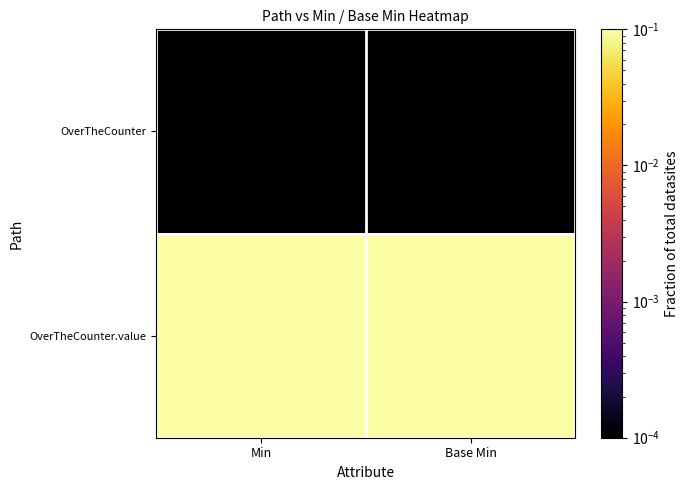

Reading left to right, what are all the values shown in this chart?

OverTheCounter: Min=0.0	Base Min=0.0
OverTheCounter.value: Min=1.0	Base Min=1.0